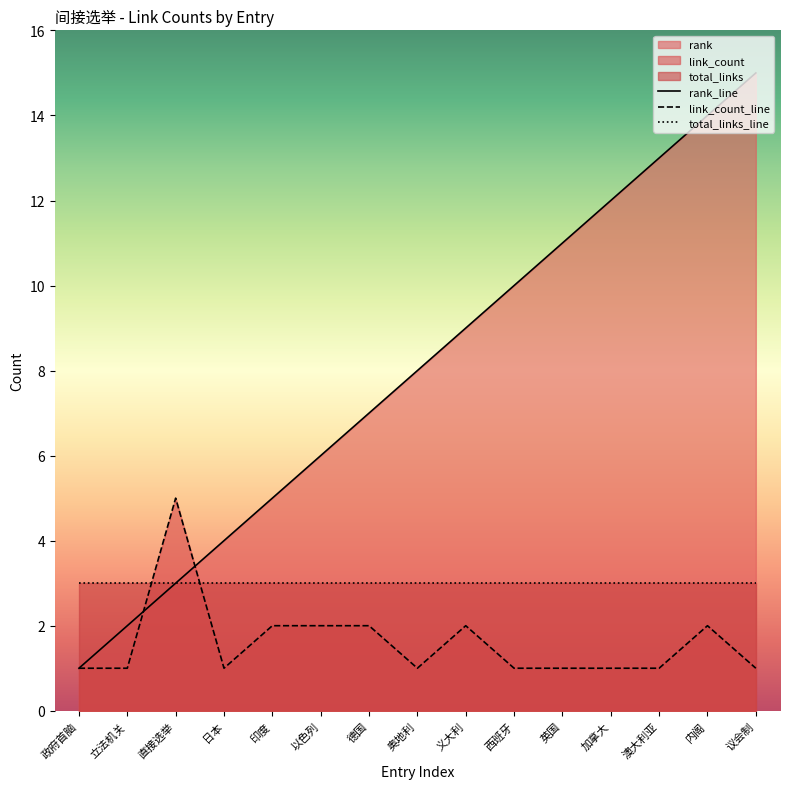

True or false: total_links_line has a value of 4 at 英国.

False